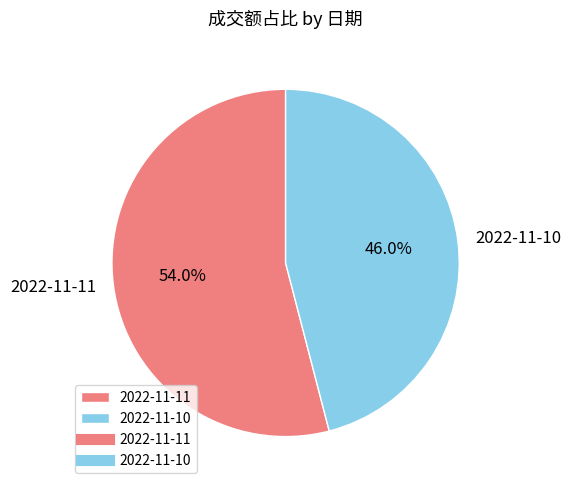

The 2022-11-10 slice represents 46% of the pie. True or false?

True